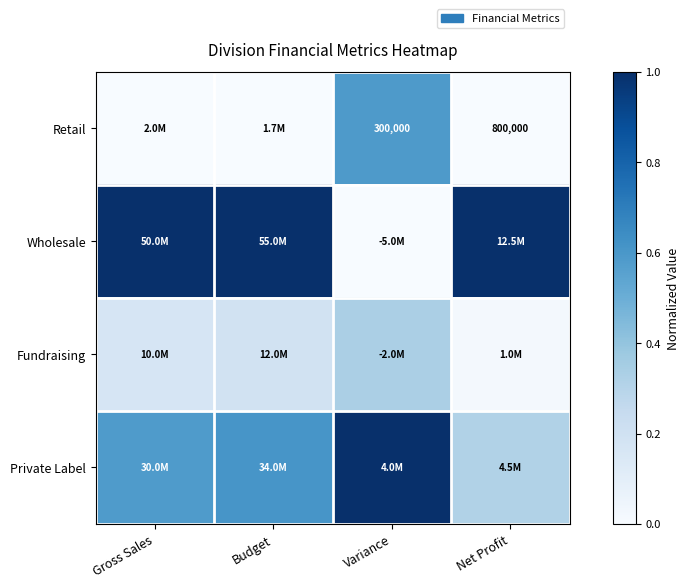

Which series has the largest total across all categories?

Wholesale